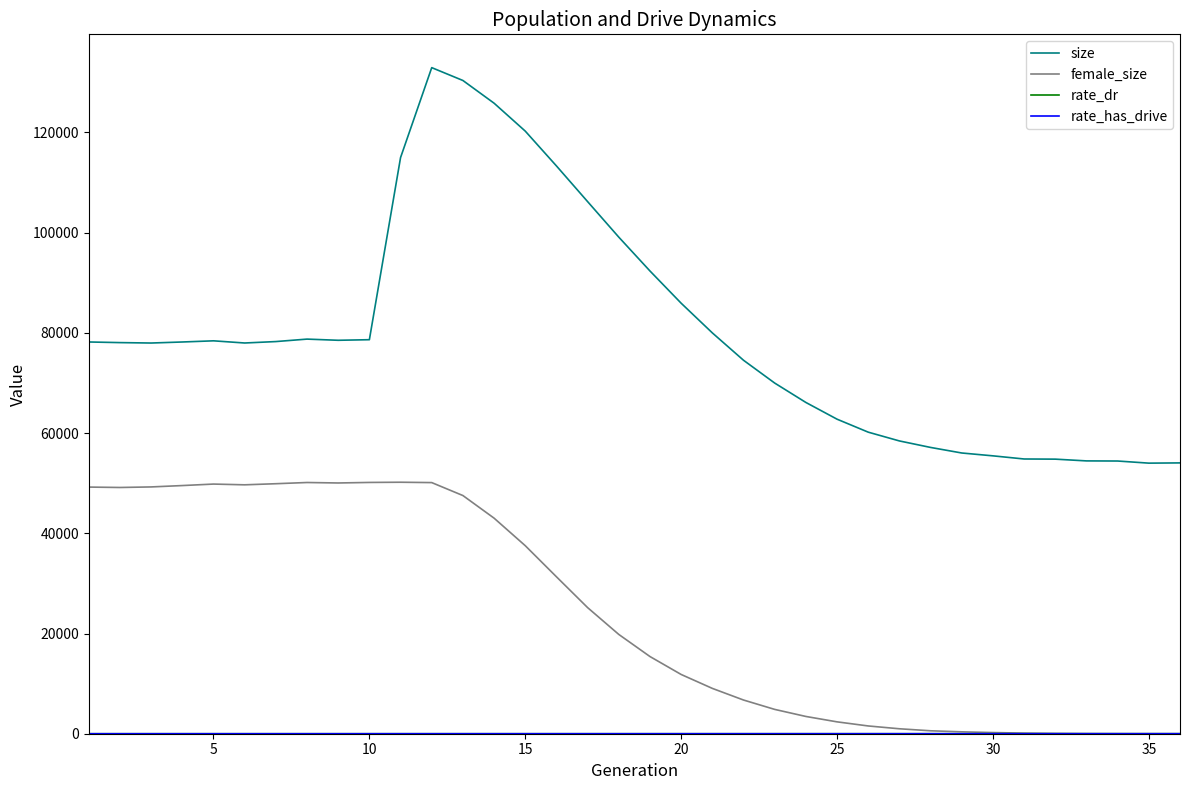

What is the maximum value shown in the chart?

132928.0